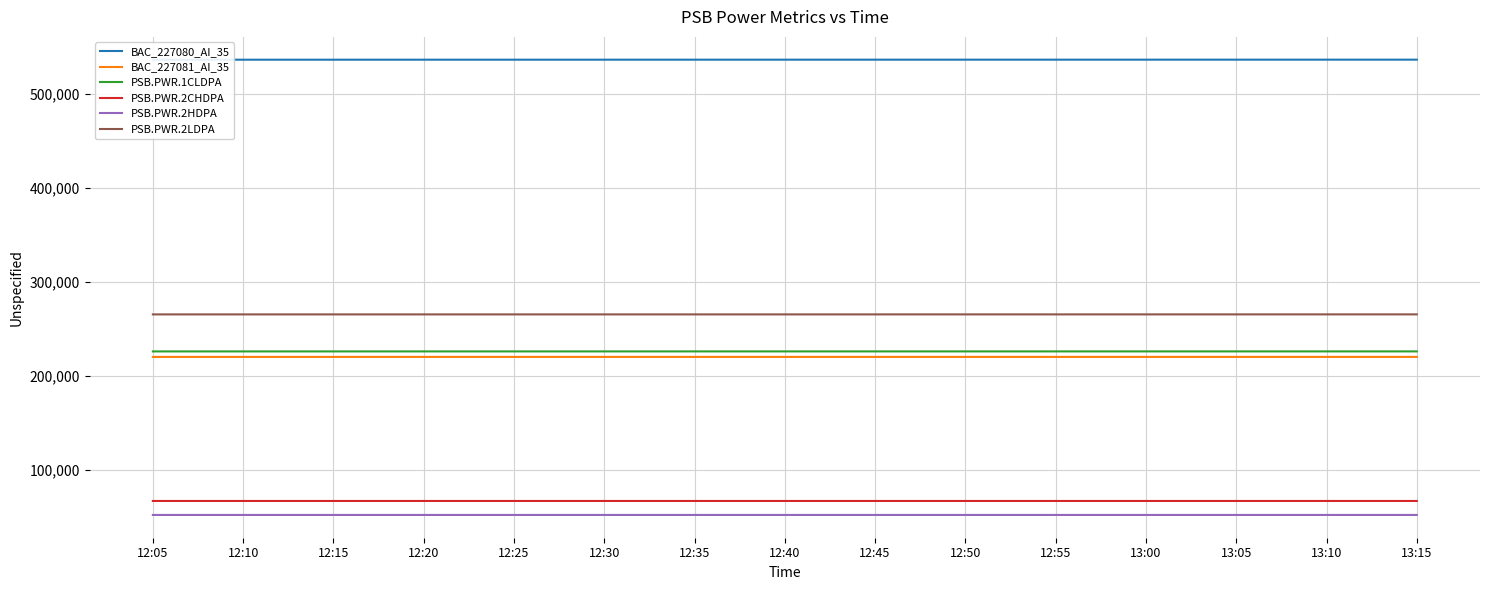

Reading right to left, extract all data points from this chart.

BAC_227080_AI_35: 536285	536281	536277	536273	536270	536267	536263	536259	536255	536250	536246	536241	536237	536233	536229
BAC_227081_AI_35: 220328	220326	220325	220323	220322	220320	220319	220317	220316	220314	220312	220310	220308	220307	220305
PSB.PWR.1CLDPA: 226185	226185	226182	226182	226178	226178	226175	226175	226171	226171	226168	226168	226164	226164	226161
PSB.PWR.2CHDPA: 67209	67209	67208	67208	67208	67208	67208	67208	67208	67208	67208	67208	67208	67208	67208
PSB.PWR.2HDPA: 52344	52344	52342	52342	52341	52341	52339	52339	52337	52337	52336	52336	52334	52334	52332
PSB.PWR.2LDPA: 265533	265533	265528	265528	265525	265525	265520	265520	265517	265517	265513	265513	265508	265508	265505